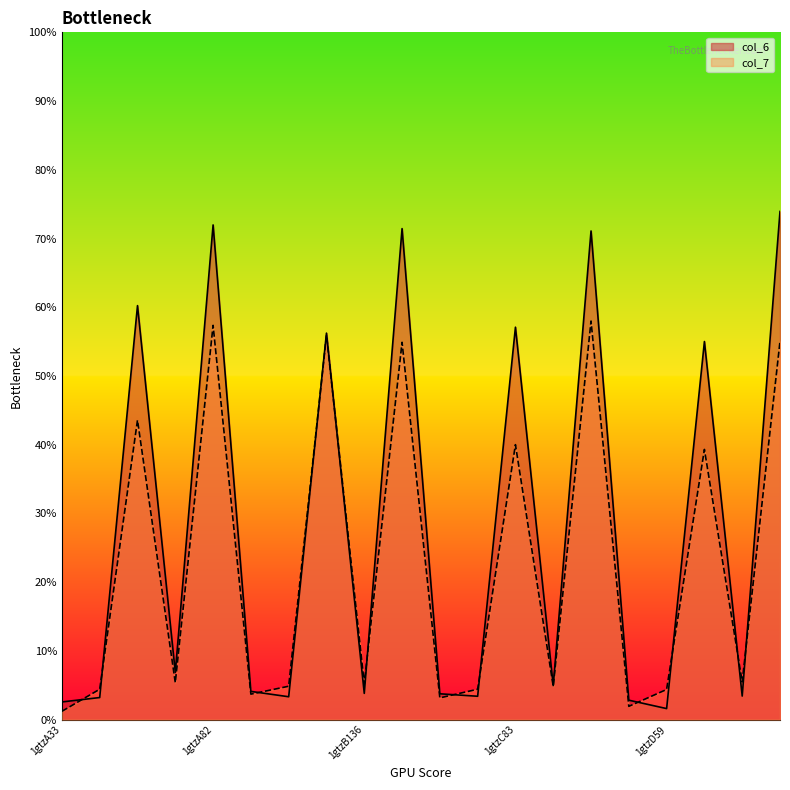

True or false: col_7 and col_6 cross at least once.

True